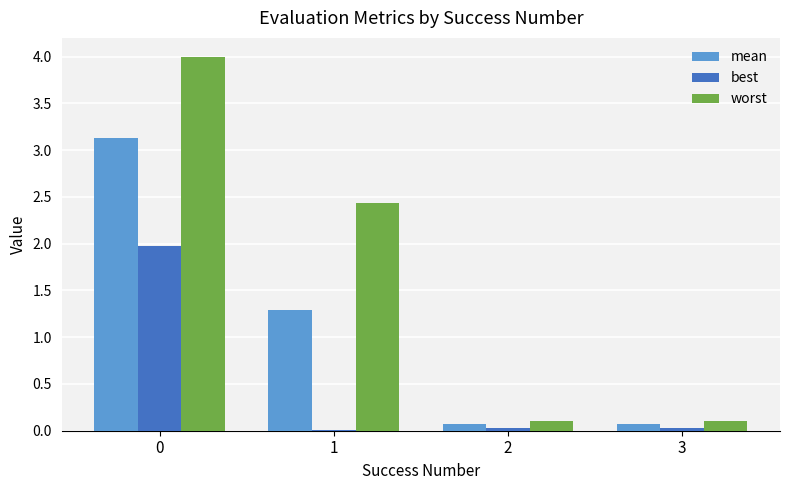

How many groups of bars are there?

4